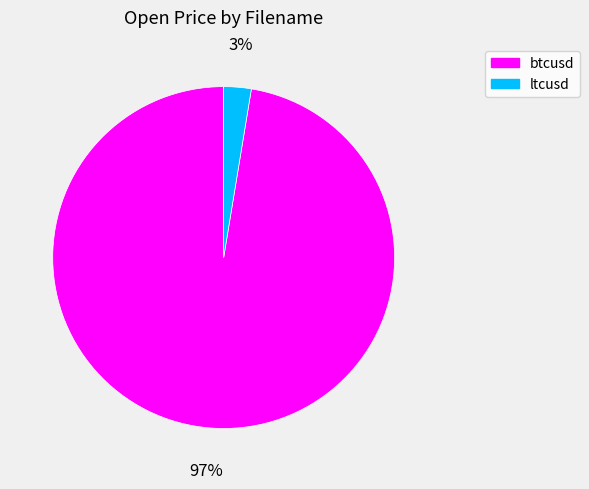

Which slice is the largest?

btcusd